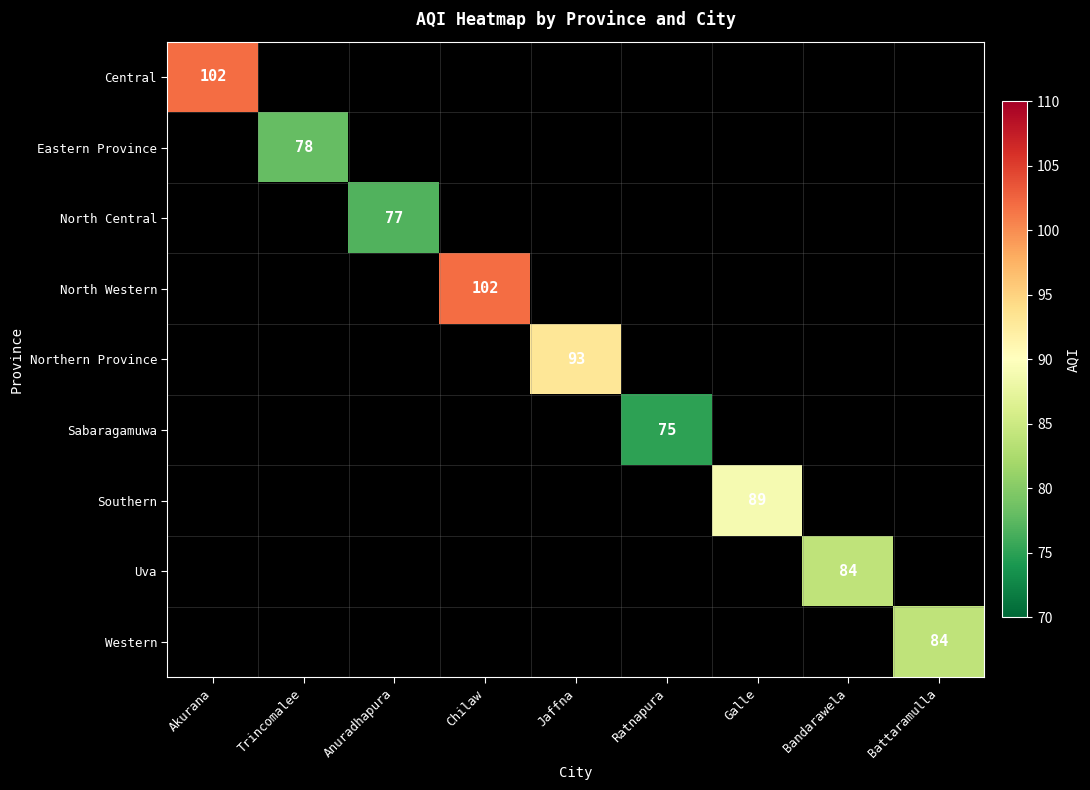

The value of Central at Akurana is 134. True or false?

False